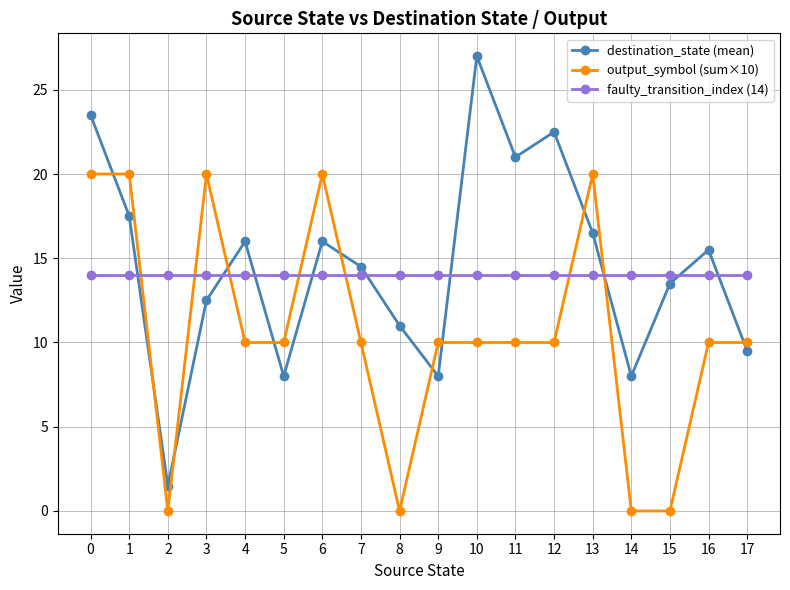

The value of faulty_transition_index (14) at 8 is 14.0. True or false?

True